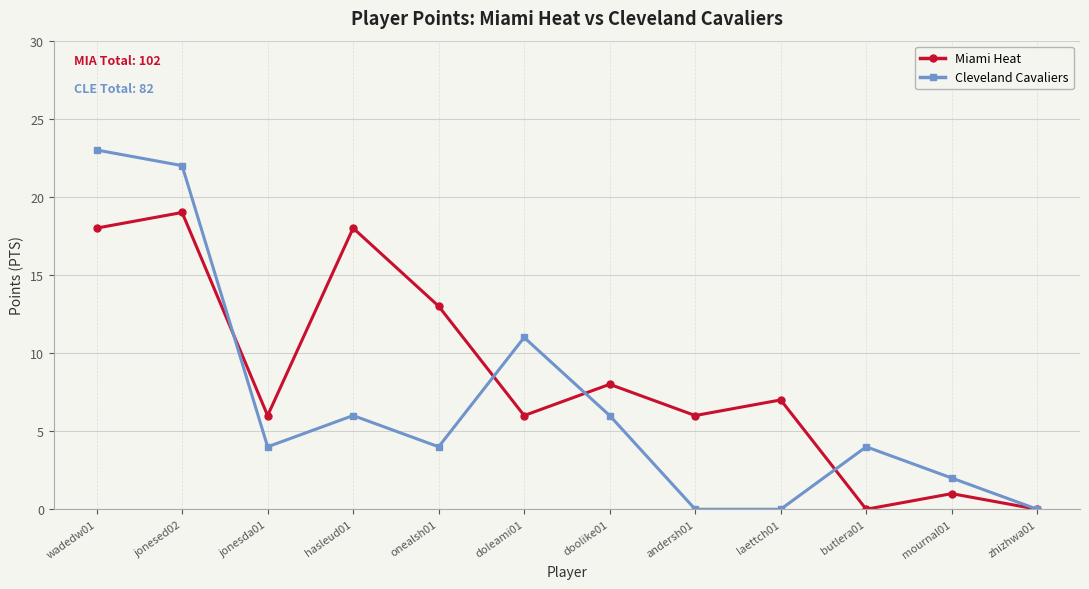

What is the sum of the Miami Heat values at hasleud01 and mournal01?

19